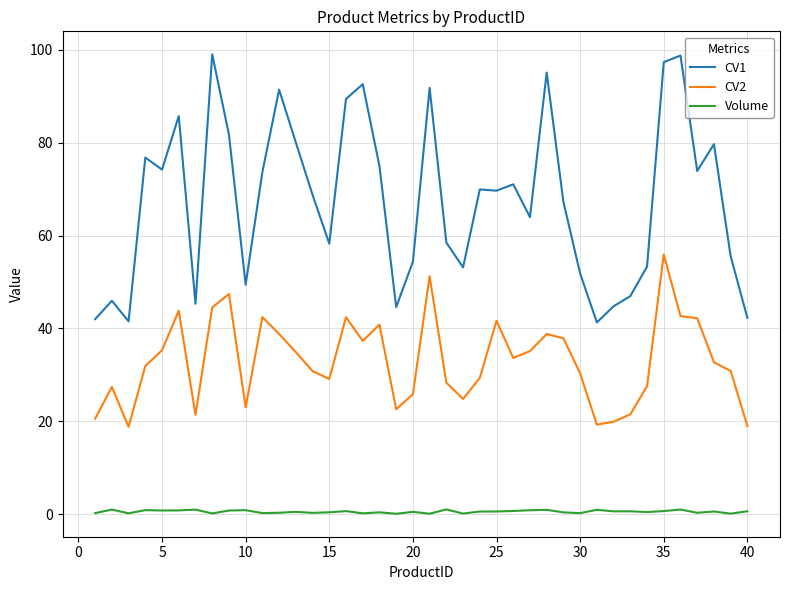

True or false: CV2 and CV1 cross at least once.

False